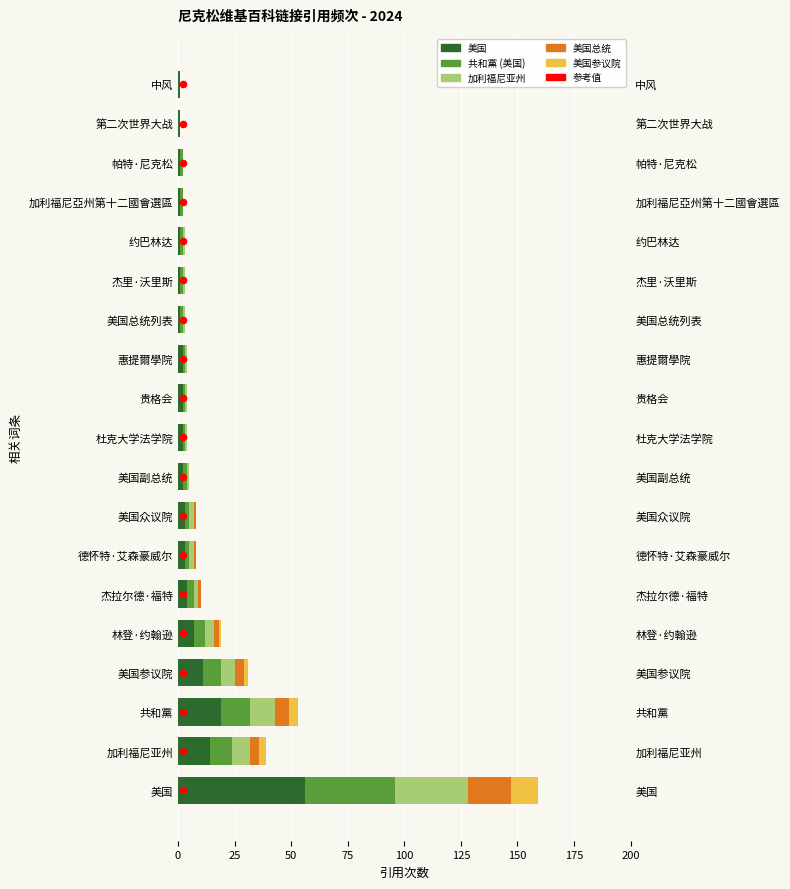

What are all the series names shown in the legend?

美国, 共和黨 (美国), 加利福尼亚州, 美国总统, 美国参议院, 参考值